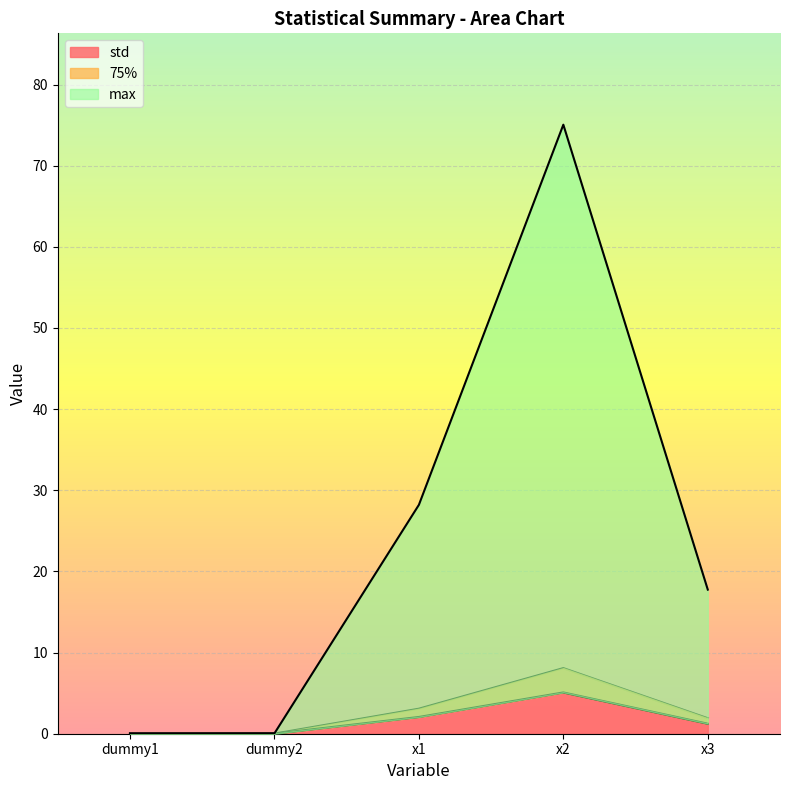

At which category does the chart reach its minimum across all series?

dummy1